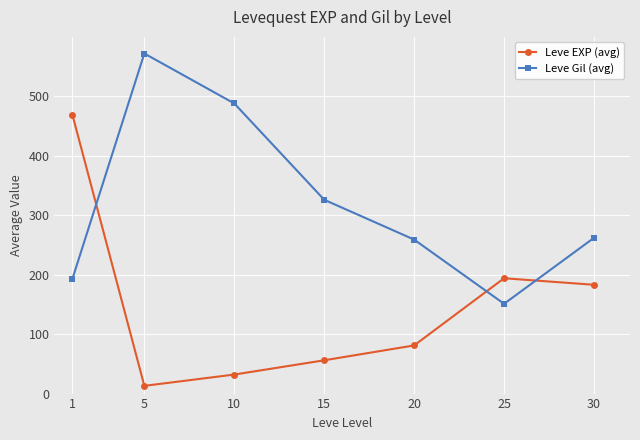

Where is the first local maximum for Leve EXP (avg)?

25